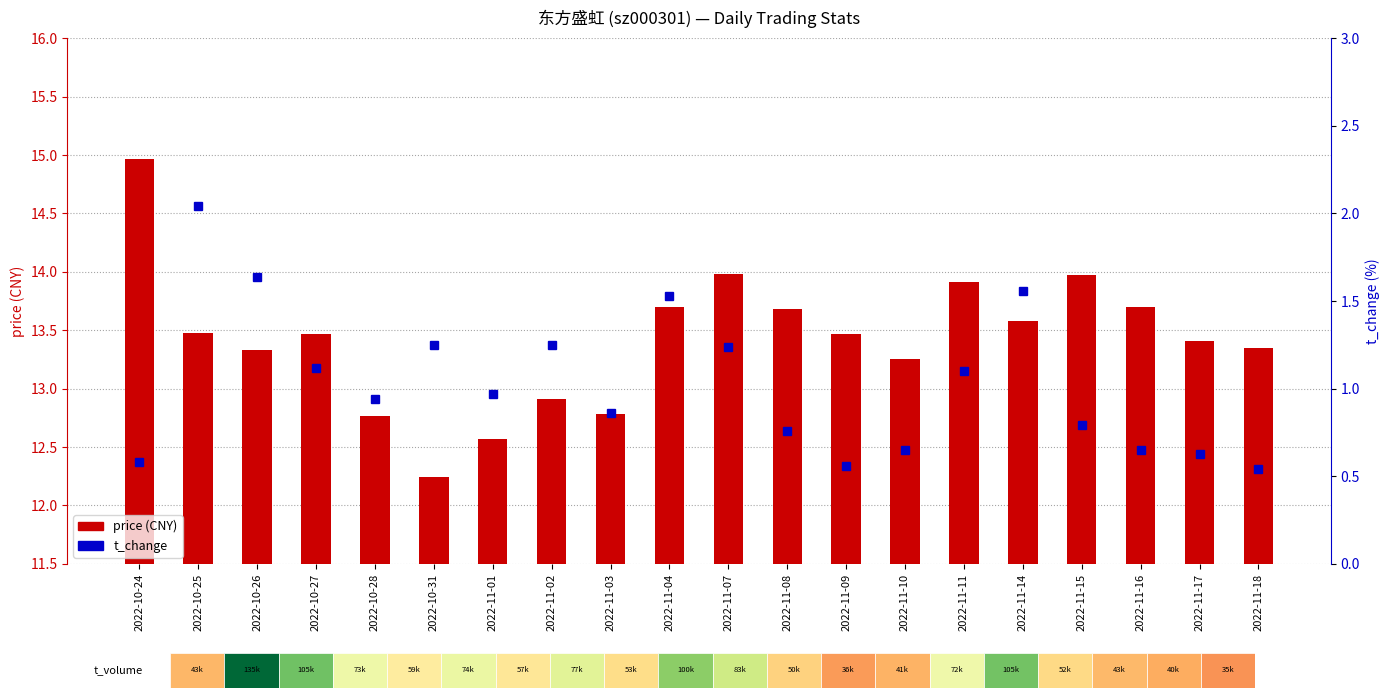

Which series changed the most between 2022-11-02 and 2022-11-15?

price (CNY)